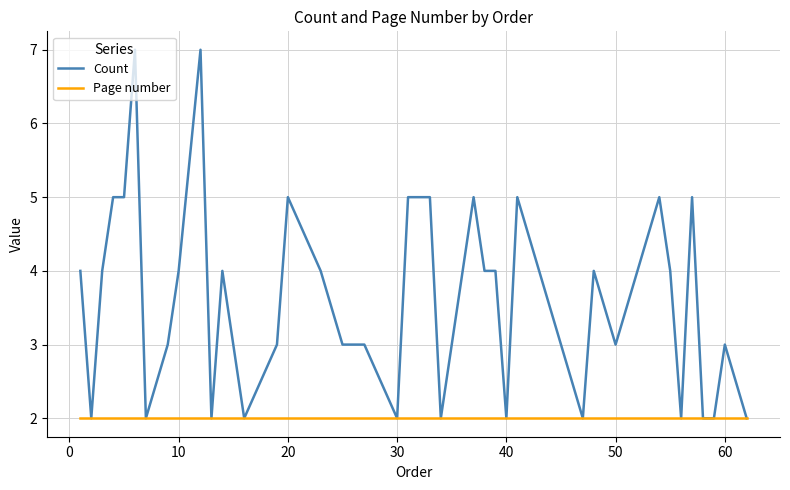

How many values in the Count series are below 4?

19